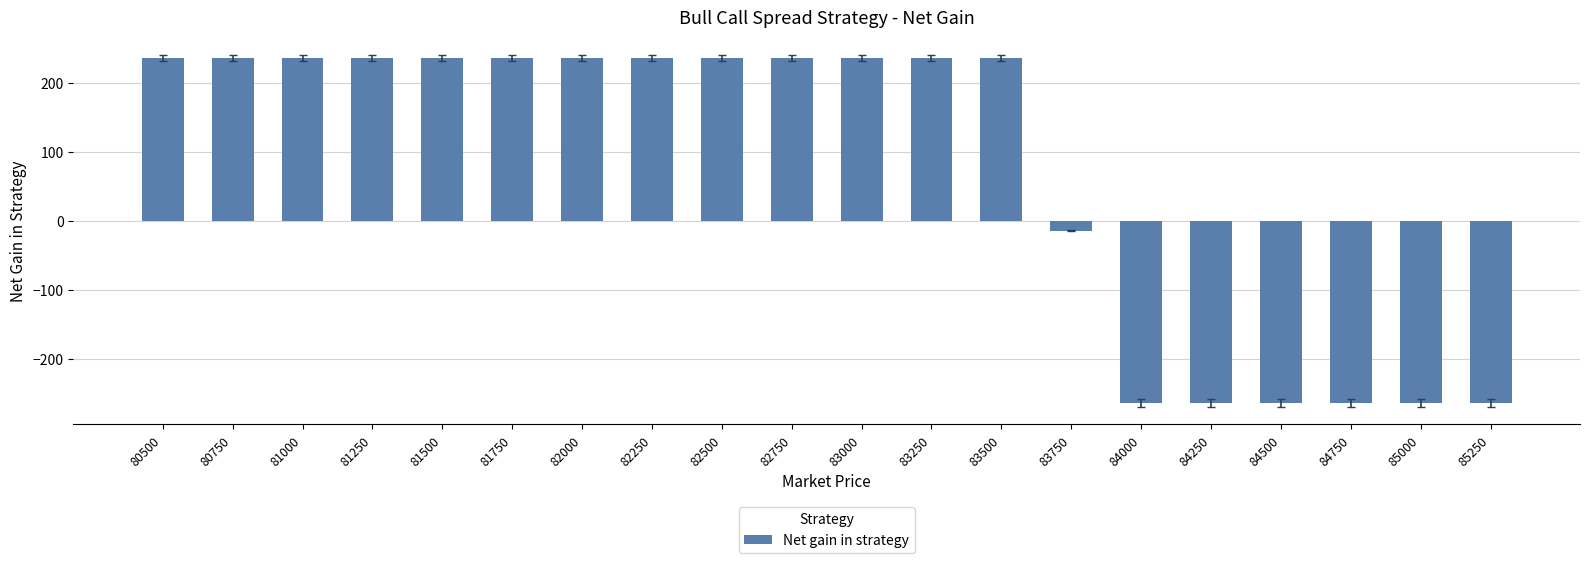

What is the minimum value shown in the chart?

-263.9